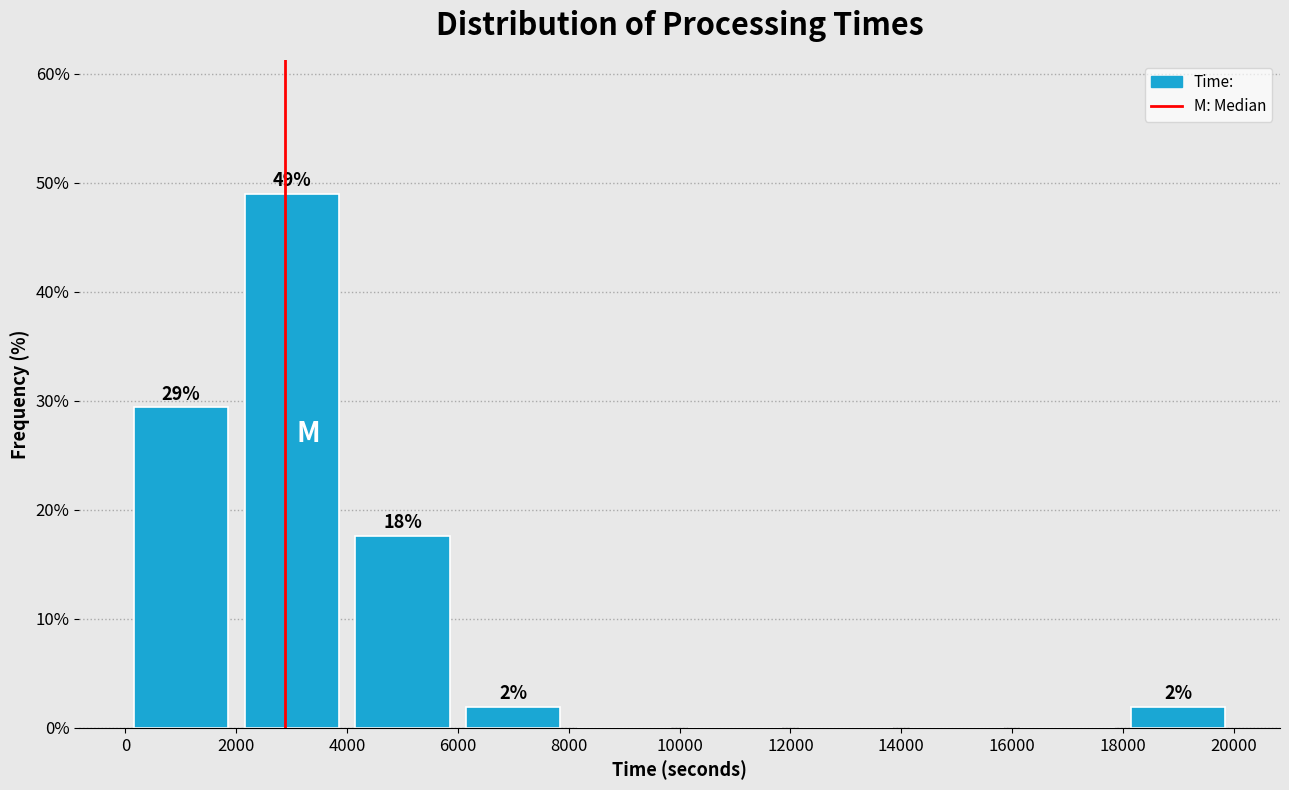

Which range on the x-axis has the tallest bar?

2000 to 4000